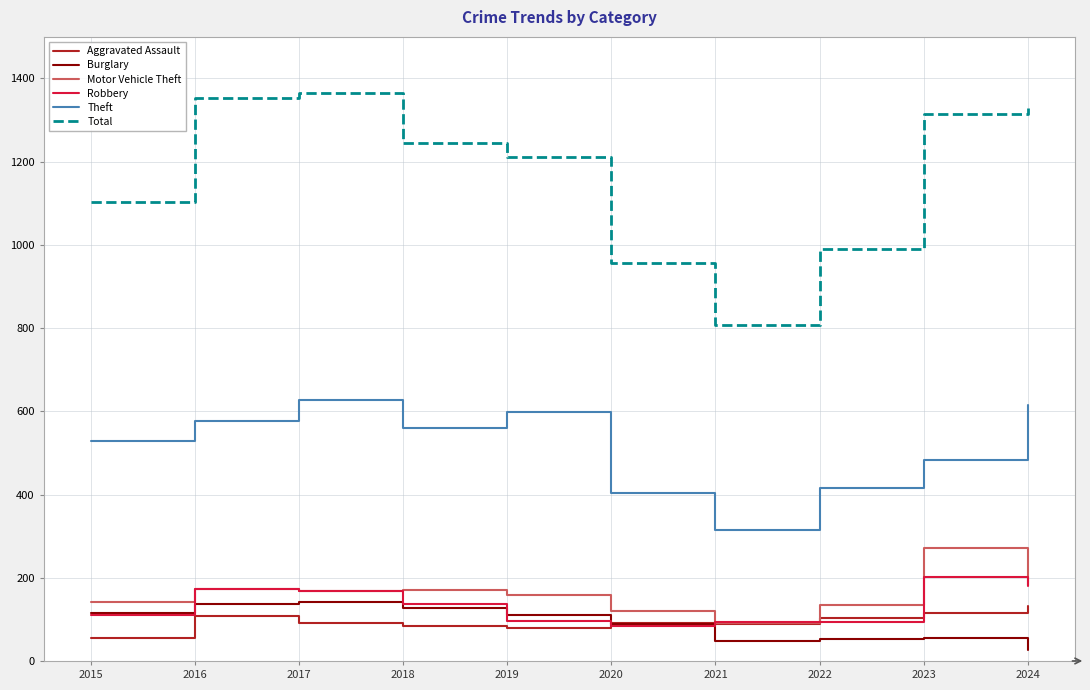

The Motor Vehicle Theft series shows 167 at 2017. True or false?

True